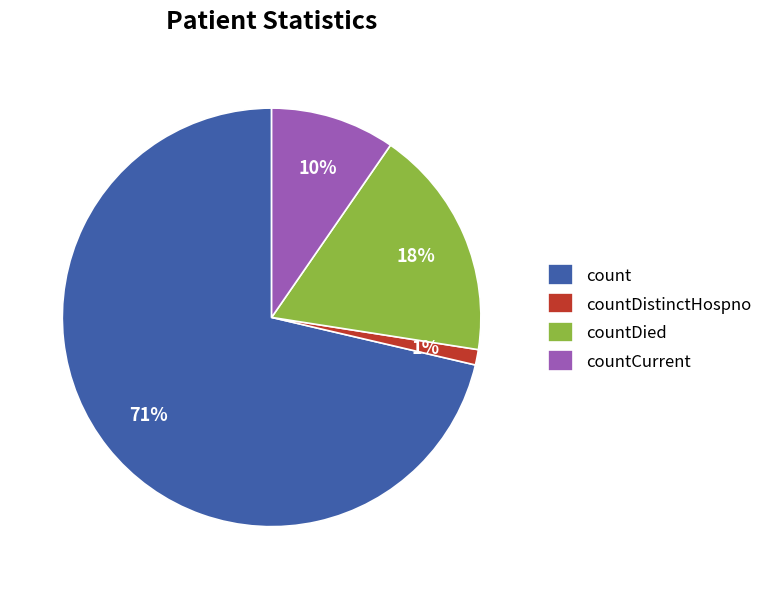

Which has a higher value, countDied or count?

count